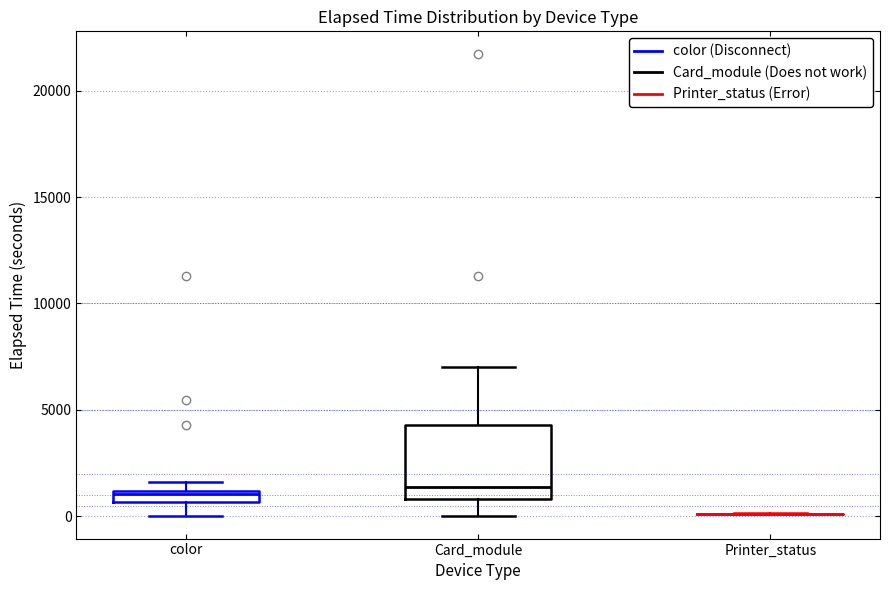

Where does the median line of the box for Card_module sit on the y-axis? The values are not printed on the chart, so give them approximately, as read against the axis.

1500